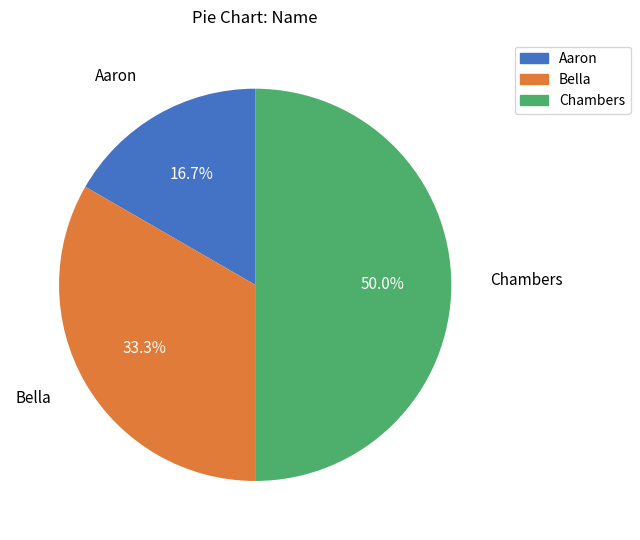

Approximately how many times larger is the value at Aaron compared to Chambers?

0.3